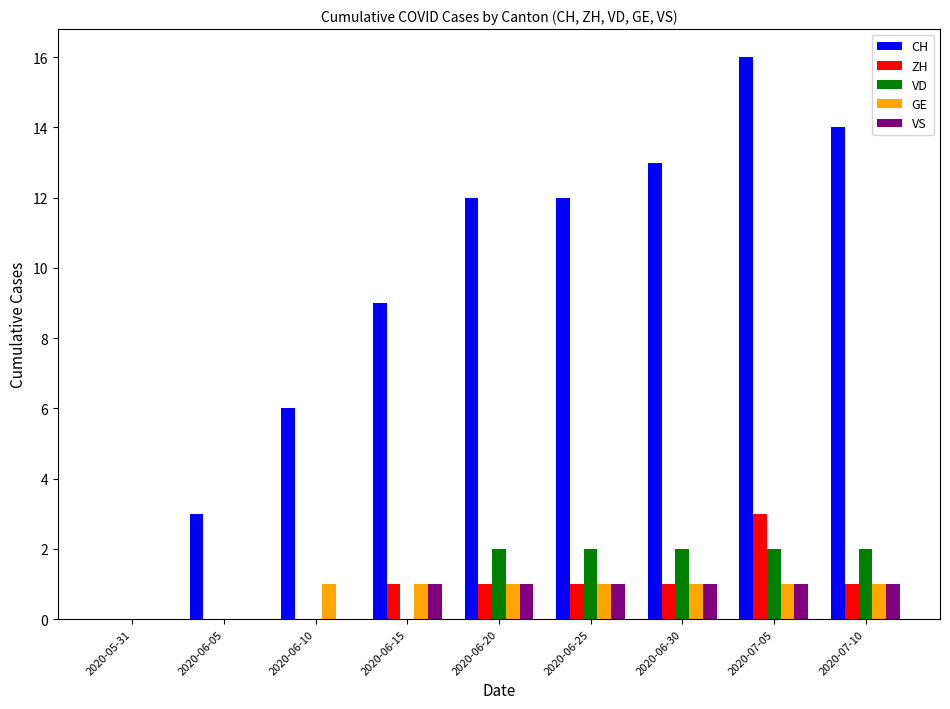

Between 2020-06-05 and 2020-06-30, which series saw the biggest shift?

CH